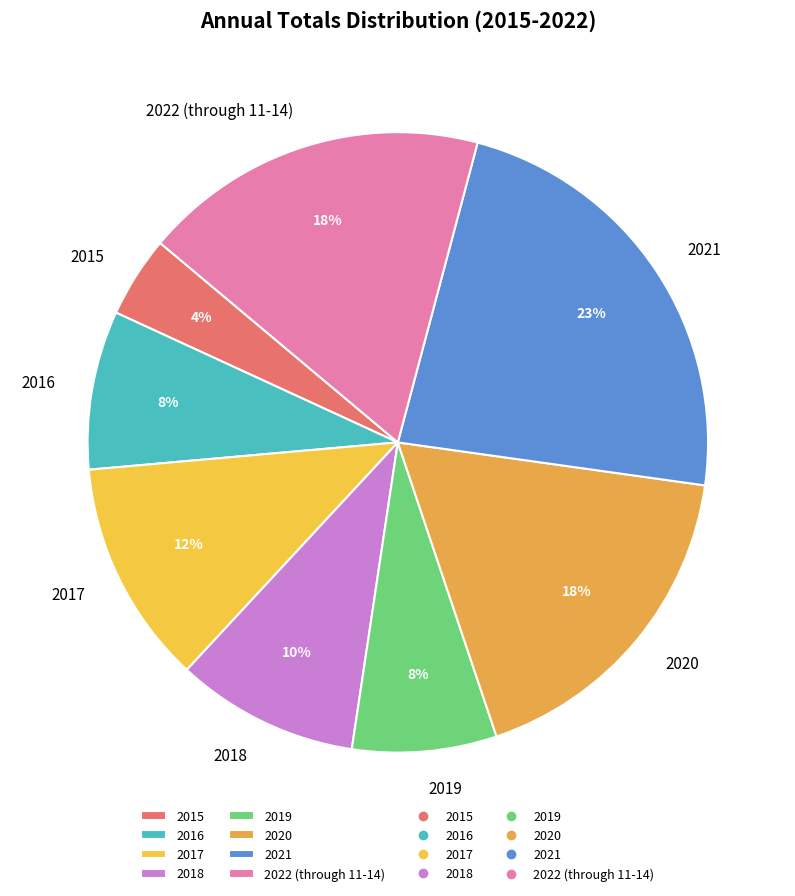

Combined, do 2021 and 2016 account for over 50%?

No